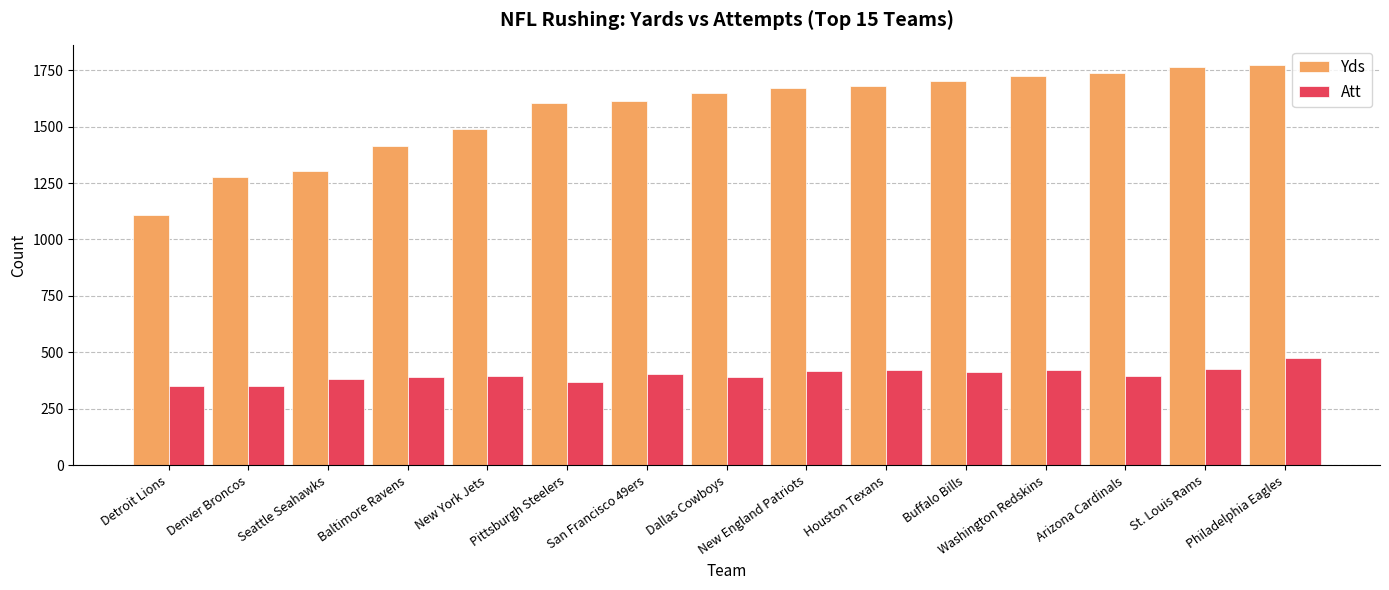

How many data points in Att are less than 396?

7